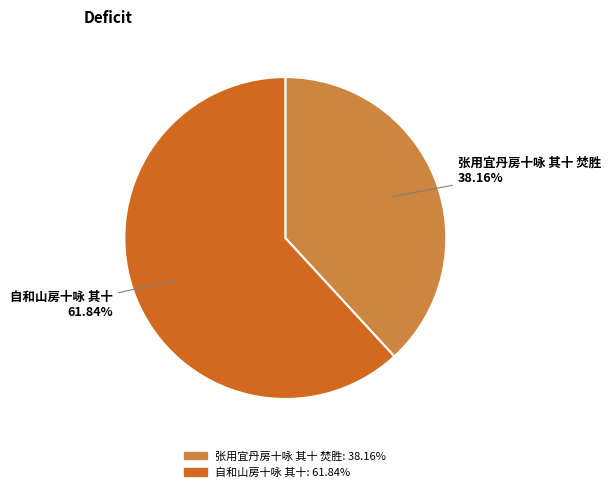

The 张用宜丹房十咏 其十 焚胜 slice represents 38% of the pie. True or false?

True